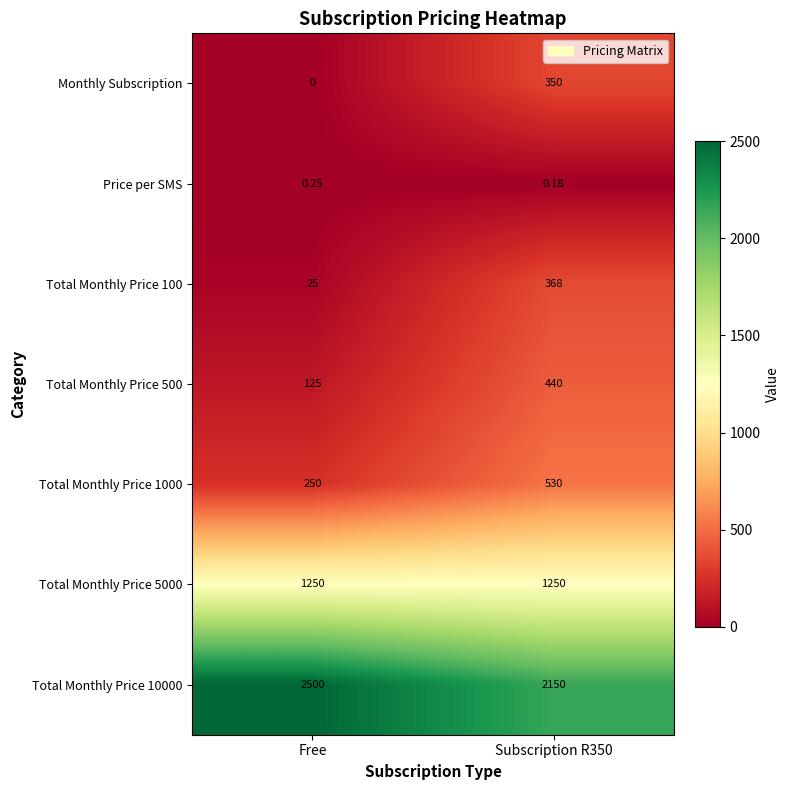

Is the value of Price per SMS at Subscription R350 greater than the value of Total Monthly Price 10000 at Free?

No